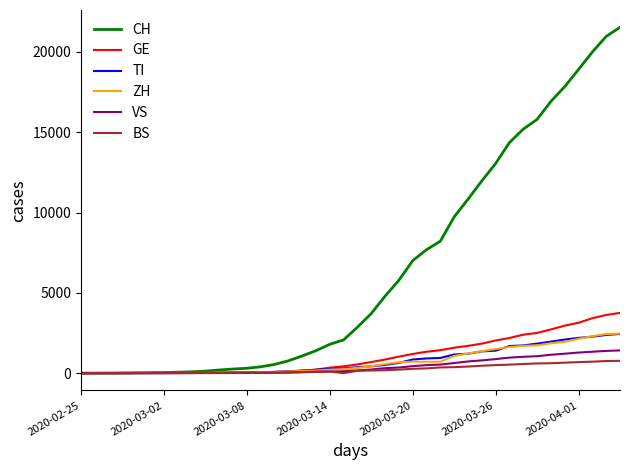

What is the maximum value for CH?

21534